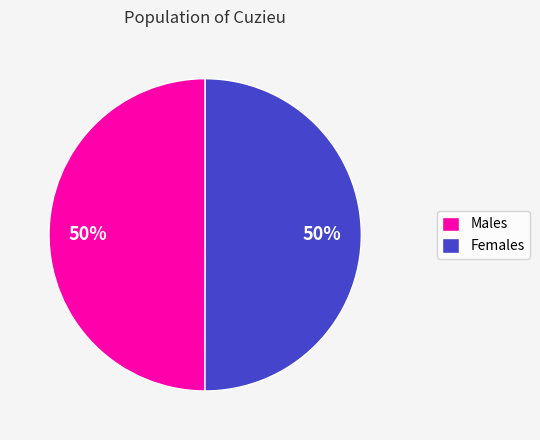

What percentage is the Females slice, to the nearest percent?

50%